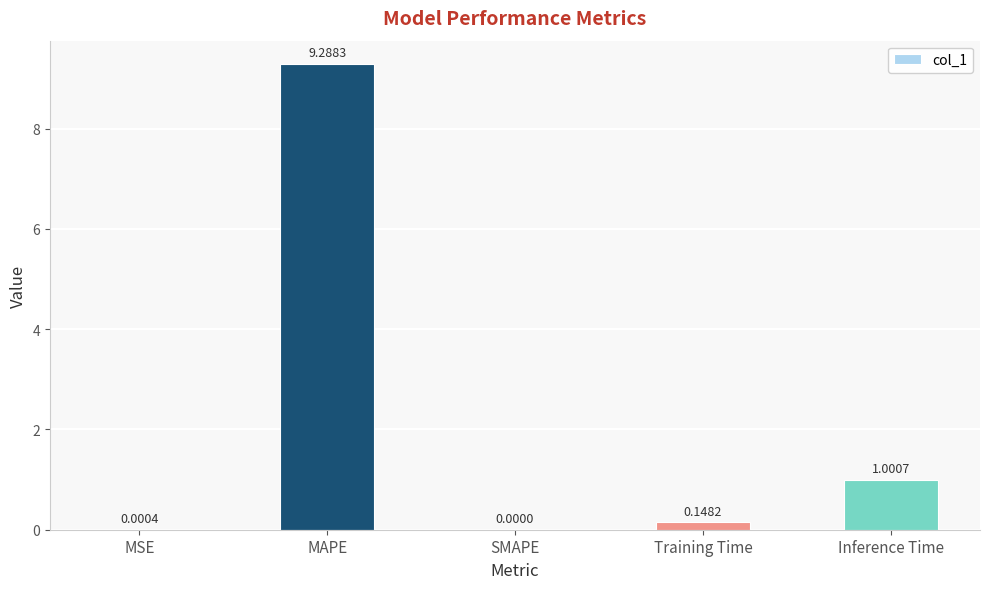

What is the sum of the values at Training Time and Inference Time?

1.1